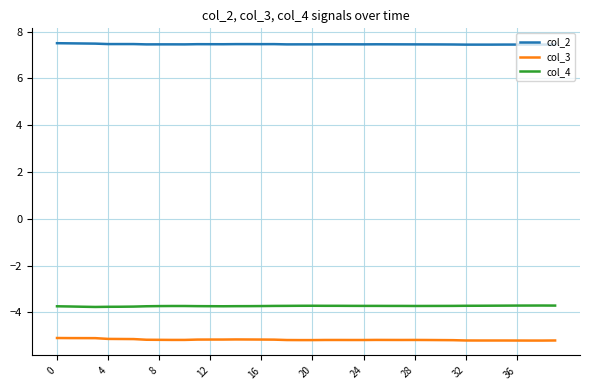

Which series has the largest total across all categories?

col_2